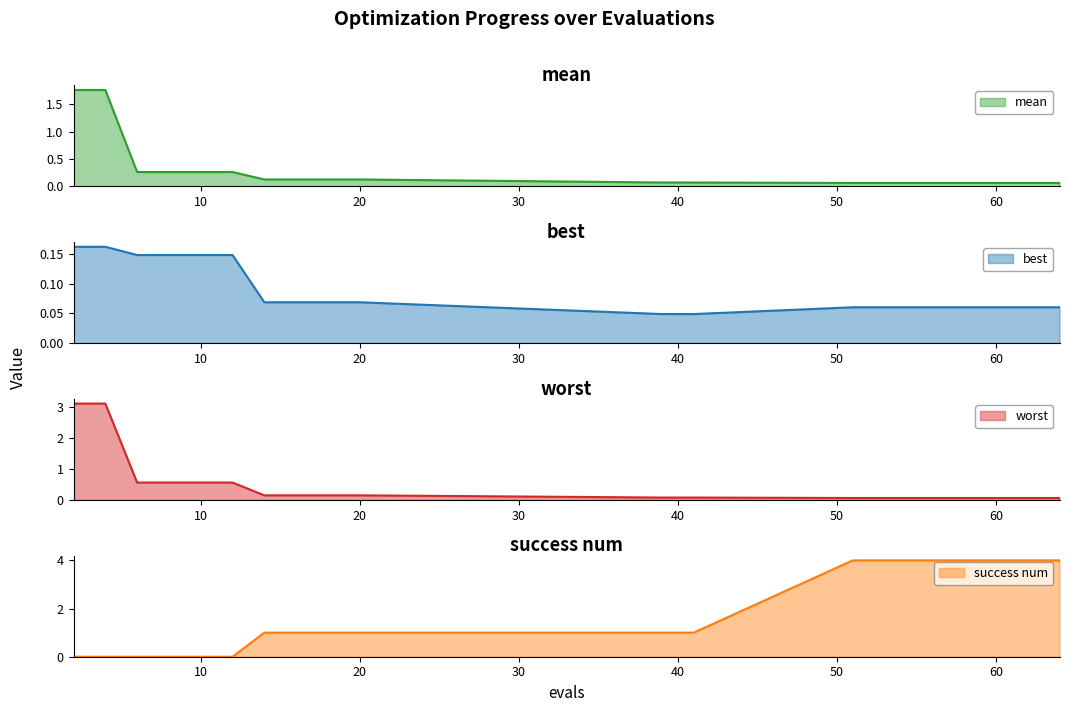

What is the value of the best point at the 15th from the left?

0.1